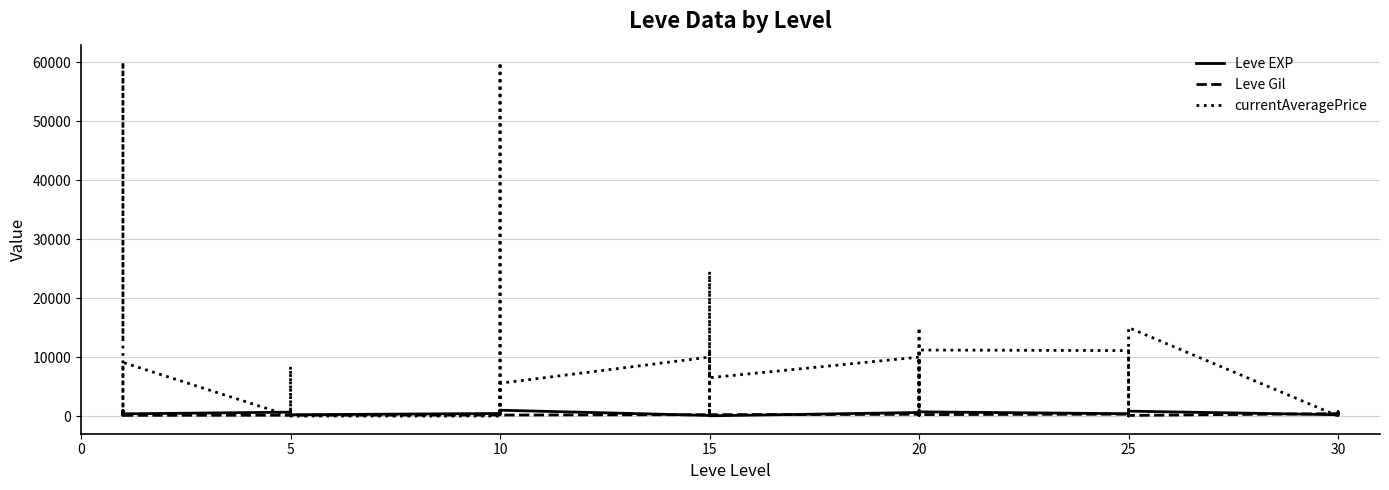

What is the difference between the maximum and second lowest values in the Leve Gil series?

455